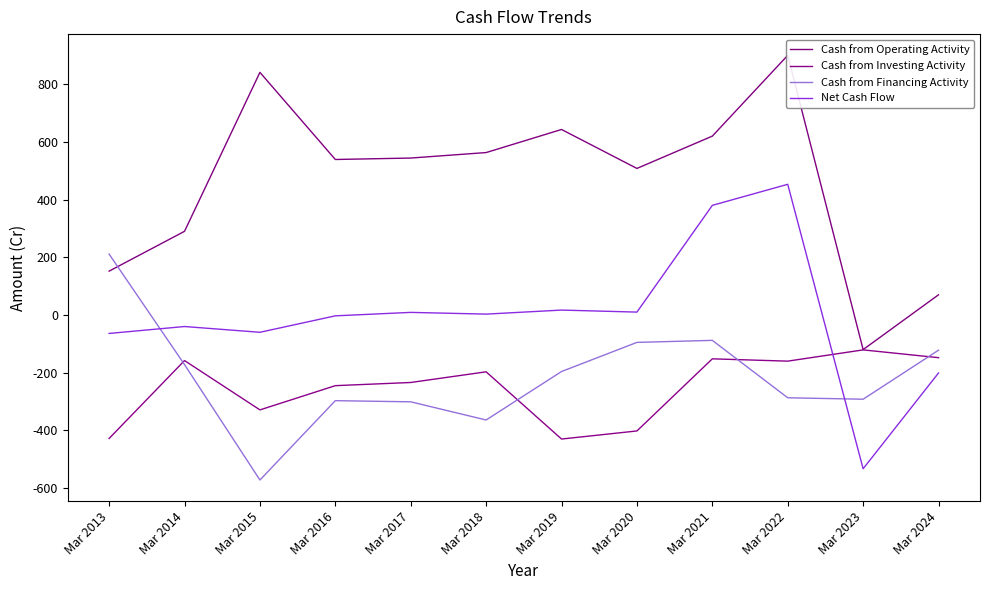

What is the value of the Cash from Operating Activity point at the 11th from the left?

-120